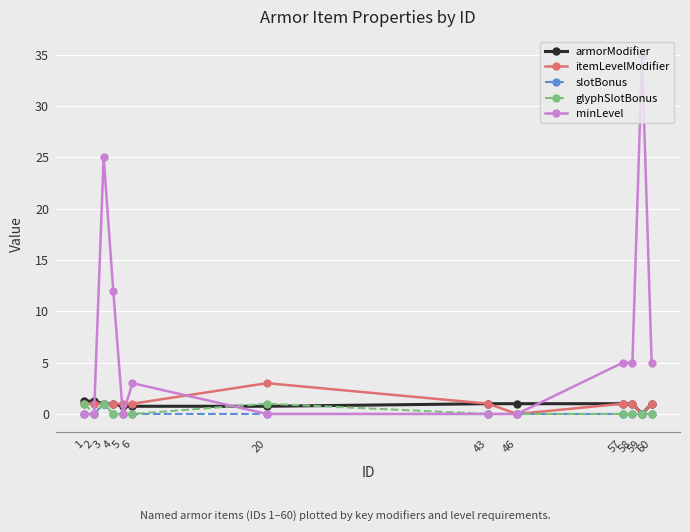

The value of slotBonus at 57 is 0.0. True or false?

True